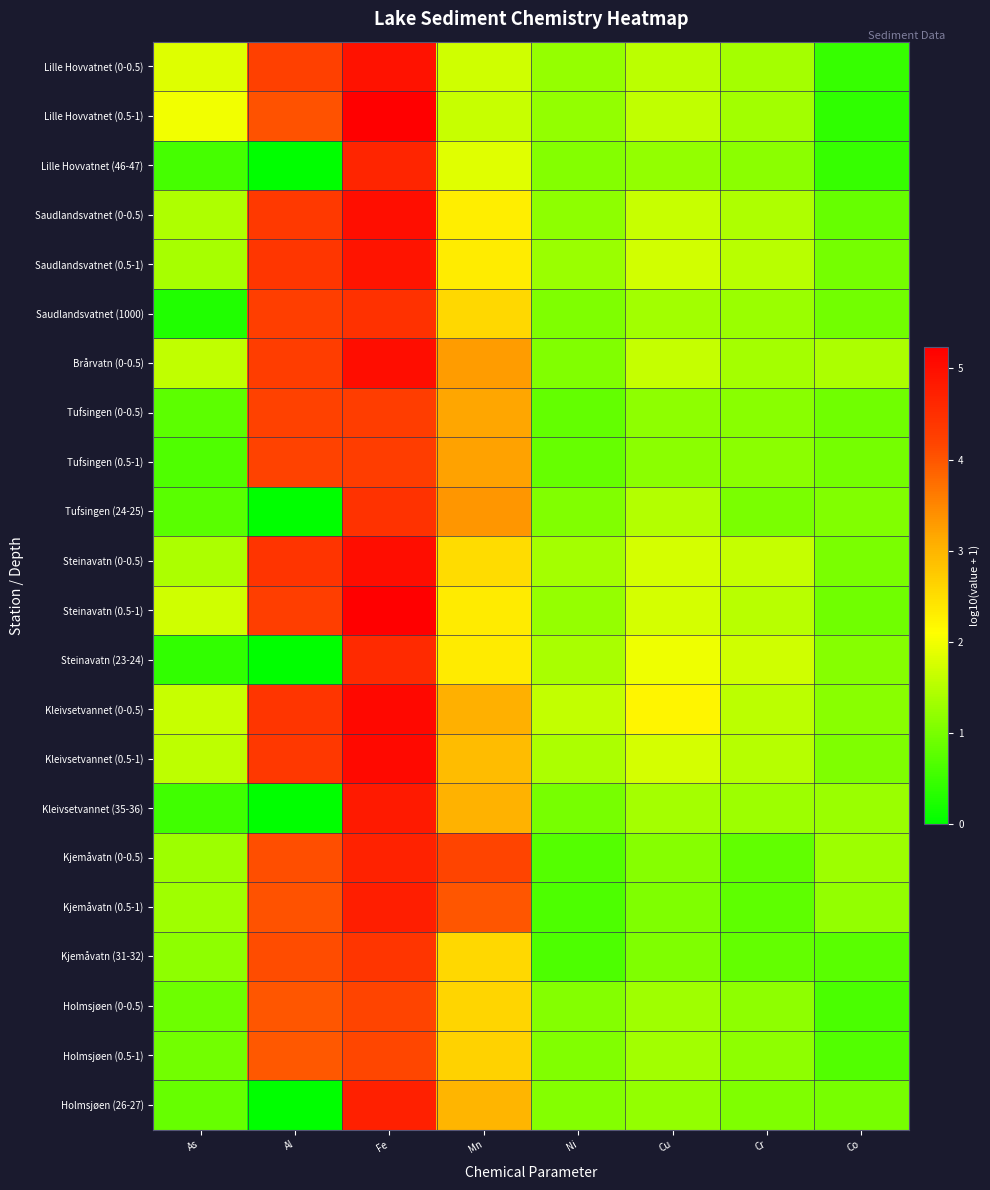

Reading left to right, what are all the values shown in this chart?

Lille Hovvatnet (0-0.5): As=1.8	Al=4.2	Fe=4.9	Mn=1.7	Ni=1.2	Cu=1.5	Cr=1.4	Co=0.5
Lille Hovvatnet (0.5-1): As=2.0	Al=4.0	Fe=5.2	Mn=1.6	Ni=1.2	Cu=1.6	Cr=1.3	Co=0.4
Lille Hovvatnet (46-47): As=0.6	Al=0.0	Fe=4.6	Mn=1.8	Ni=1.1	Cu=1.2	Cr=1.2	Co=0.5
Saudlandsvatnet (0-0.5): As=1.4	Al=4.3	Fe=5.0	Mn=2.3	Ni=1.2	Cu=1.7	Cr=1.4	Co=0.9
Saudlandsvatnet (0.5-1): As=1.4	Al=4.4	Fe=4.9	Mn=2.3	Ni=1.3	Cu=1.7	Cr=1.5	Co=1.0
Saudlandsvatnet (1000): As=0.3	Al=4.3	Fe=4.5	Mn=2.6	Ni=1.1	Cu=1.3	Cr=1.3	Co=0.9
Brårvatn (0-0.5): As=1.6	Al=4.3	Fe=5.0	Mn=3.3	Ni=1.1	Cu=1.6	Cr=1.4	Co=1.4
Tufsingen (0-0.5): As=0.8	Al=4.2	Fe=4.3	Mn=3.2	Ni=0.8	Cu=1.2	Cr=1.1	Co=0.9
Tufsingen (0.5-1): As=0.7	Al=4.2	Fe=4.3	Mn=3.2	Ni=0.9	Cu=1.2	Cr=1.2	Co=1.0
Tufsingen (24-25): As=0.7	Al=0.0	Fe=4.5	Mn=3.4	Ni=1.1	Cu=1.5	Cr=1.0	Co=1.1
Steinavatn (0-0.5): As=1.4	Al=4.4	Fe=5.0	Mn=2.5	Ni=1.4	Cu=1.7	Cr=1.6	Co=1.0
Steinavatn (0.5-1): As=1.7	Al=4.3	Fe=5.2	Mn=2.3	Ni=1.2	Cu=1.8	Cr=1.5	Co=0.9
Steinavatn (23-24): As=0.4	Al=0.0	Fe=4.6	Mn=2.3	Ni=1.4	Cu=2.0	Cr=1.7	Co=1.1
Kleivsetvannet (0-0.5): As=1.7	Al=4.4	Fe=5.1	Mn=3.1	Ni=1.6	Cu=2.2	Cr=1.5	Co=1.1
Kleivsetvannet (0.5-1): As=1.6	Al=4.4	Fe=5.1	Mn=2.9	Ni=1.4	Cu=1.8	Cr=1.5	Co=1.1
Kleivsetvannet (35-36): As=0.5	Al=0.0	Fe=4.8	Mn=3.0	Ni=1.0	Cu=1.4	Cr=1.3	Co=1.3
Kjemåvatn (0-0.5): As=1.3	Al=4.1	Fe=4.7	Mn=4.2	Ni=0.7	Cu=1.1	Cr=0.8	Co=1.3
Kjemåvatn (0.5-1): As=1.3	Al=4.0	Fe=4.7	Mn=4.0	Ni=0.6	Cu=1.1	Cr=0.8	Co=1.2
Kjemåvatn (31-32): As=1.2	Al=4.1	Fe=4.4	Mn=2.6	Ni=0.6	Cu=1.1	Cr=0.8	Co=0.8
Holmsjøen (0-0.5): As=0.9	Al=4.0	Fe=4.2	Mn=2.6	Ni=1.1	Cu=1.3	Cr=1.2	Co=0.6
Holmsjøen (0.5-1): As=1.0	Al=4.0	Fe=4.2	Mn=2.7	Ni=1.1	Cu=1.3	Cr=1.2	Co=0.7
Holmsjøen (26-27): As=0.9	Al=0.0	Fe=4.7	Mn=3.0	Ni=1.1	Cu=1.2	Cr=1.1	Co=1.0